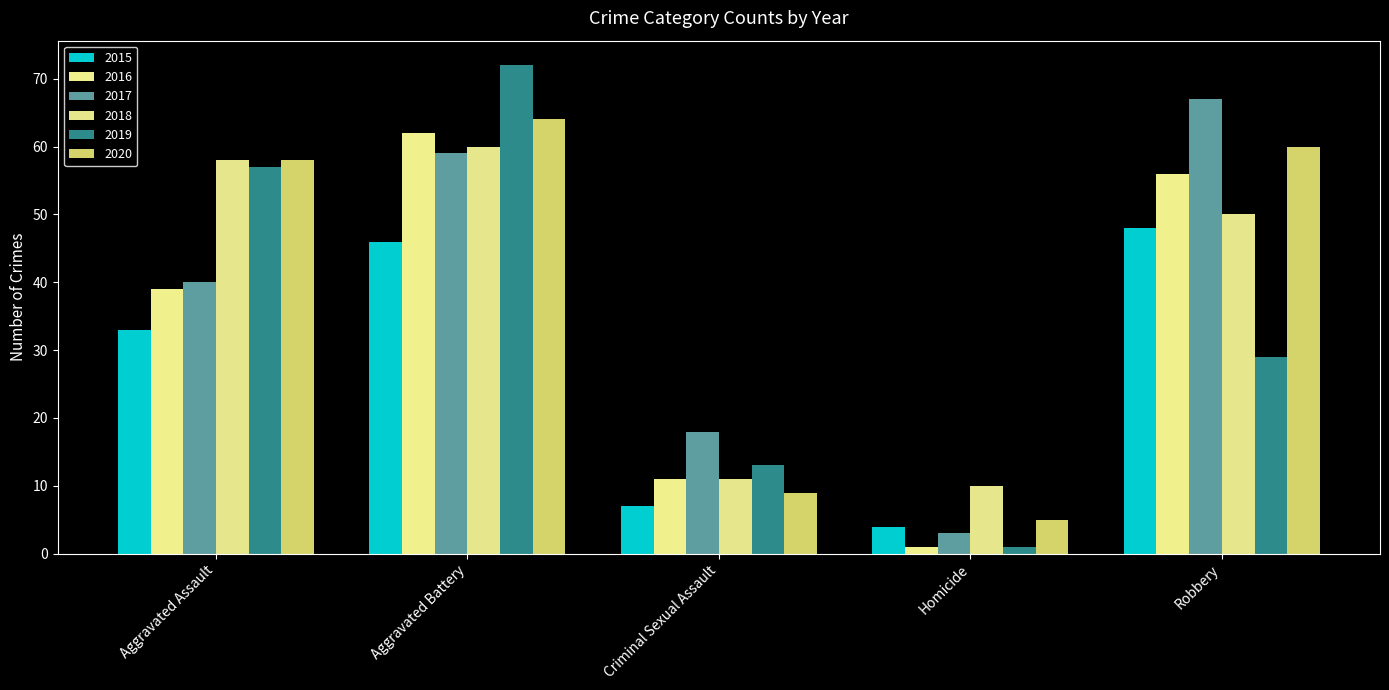

What is the difference between the highest and lowest values at Robbery?

38